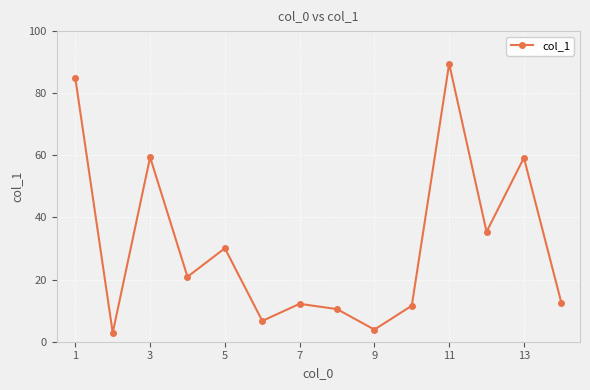

True or false: there are more than 1 points higher than both neighbors.

True